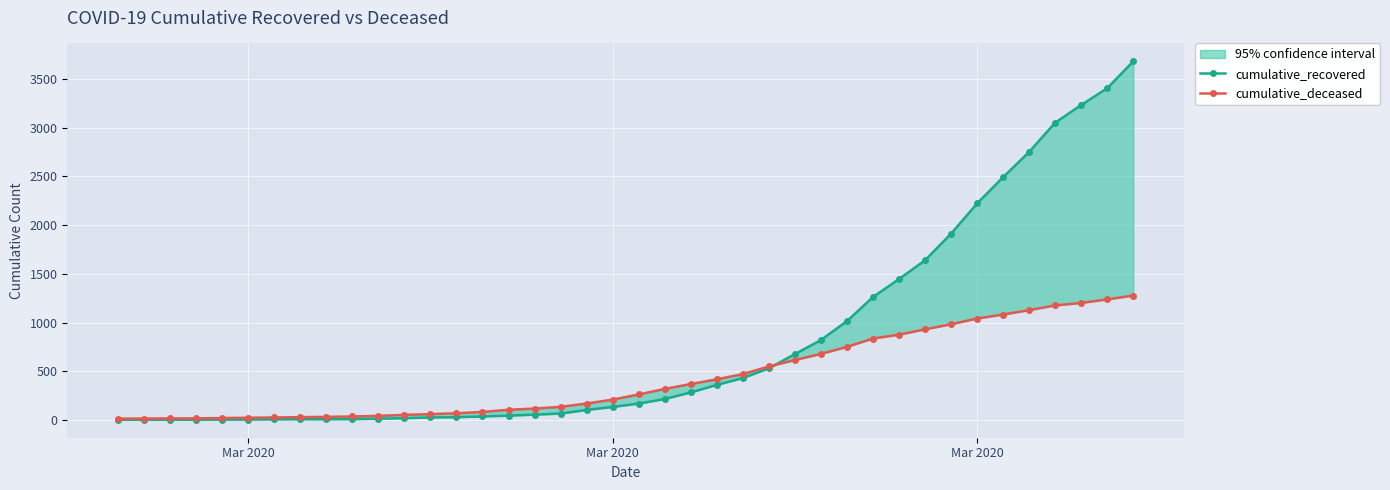

Reading left to right, transcribe all the data shown in this chart.

cumulative_recovered: 2	3	3	3	4	5	7	8	8	9	13	19	26	29	36	45	55	66	103	134	168	215	283	360	430	530	676	820	1014	1261	1446	1638	1911	2221	2491	2750	3050	3231	3404	3679
cumulative_deceased: 14	15	16	17	20	23	26	29	32	36	42	53	60	69	83	105	117	135	169	209	262	319	369	417	471	549	615	678	750	836	875	930	982	1041	1082	1127	1175	1201	1237	1277